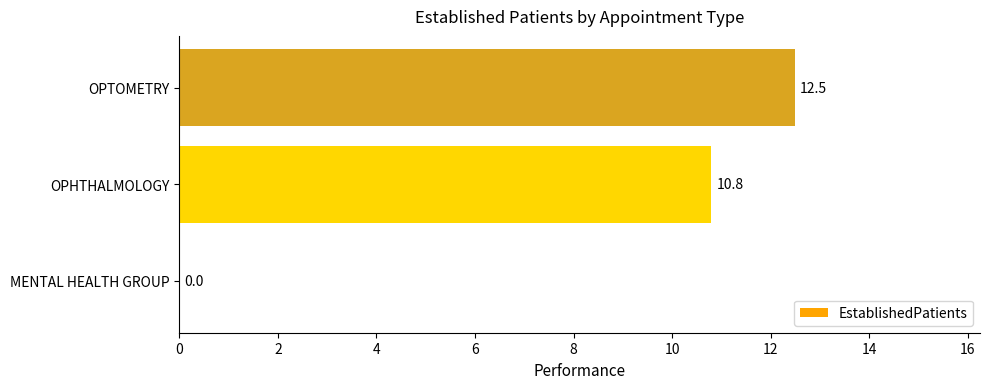

Between OPHTHALMOLOGY and MENTAL HEALTH GROUP, which is larger?

OPHTHALMOLOGY